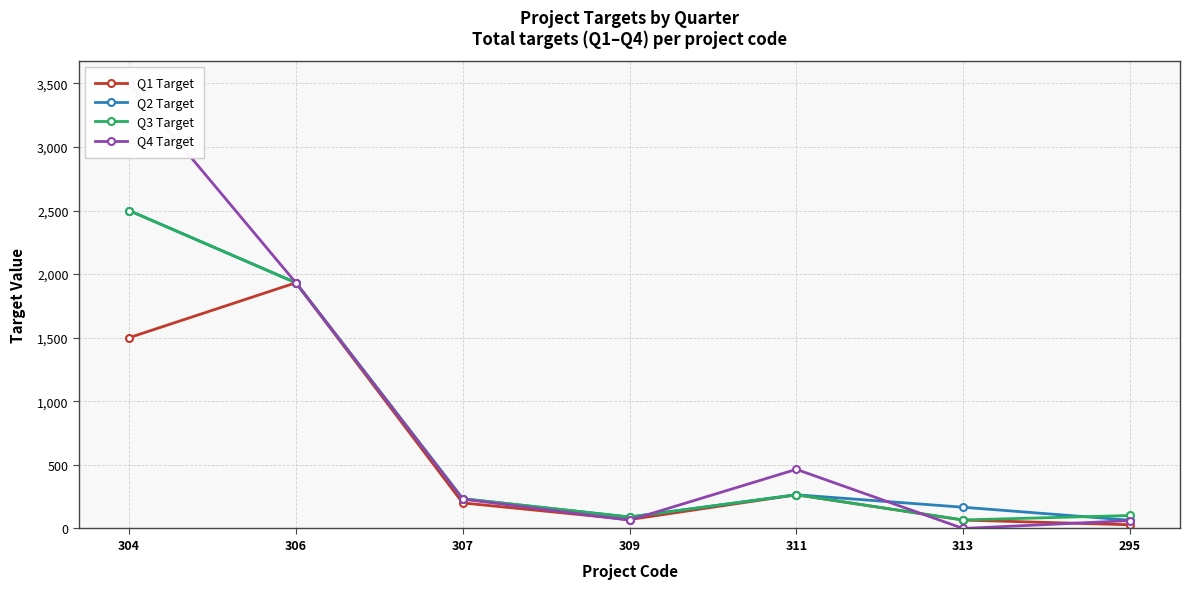

Where do Q4 Target and Q1 Target first cross each other?

307 and 309